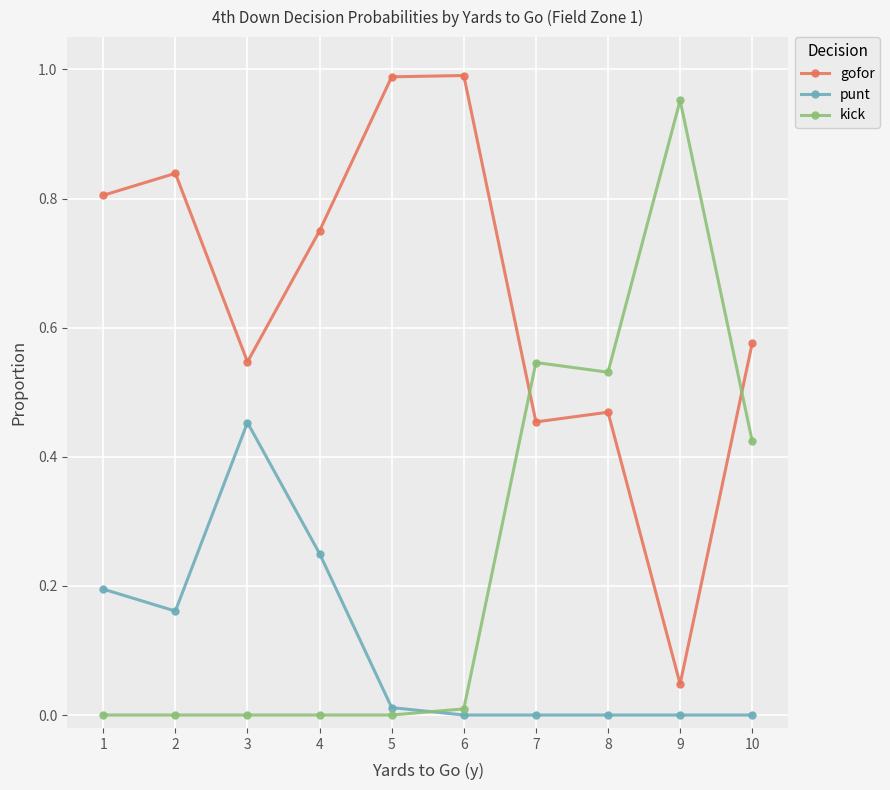

Does the chart display data point markers on the line(s)?

Yes